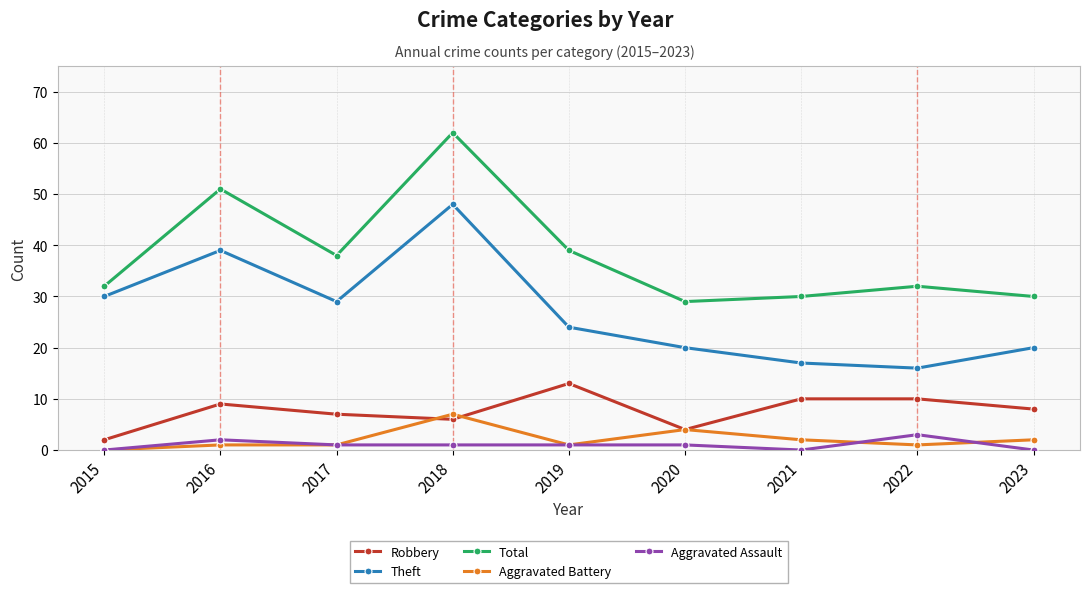

What is the highest value of the Aggravated Battery series?

7